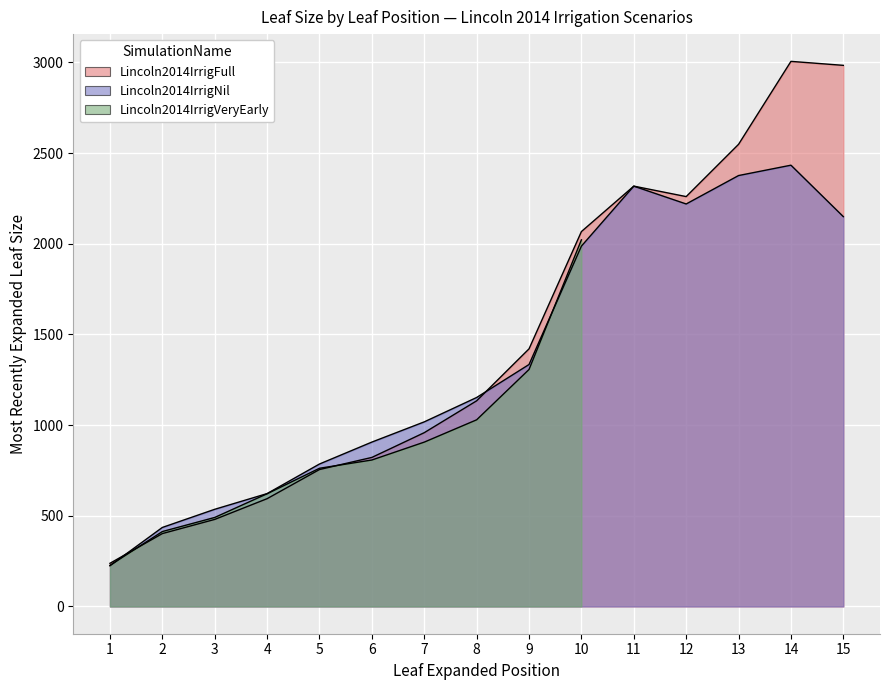

Does the chart display data point markers on the line(s)?

No